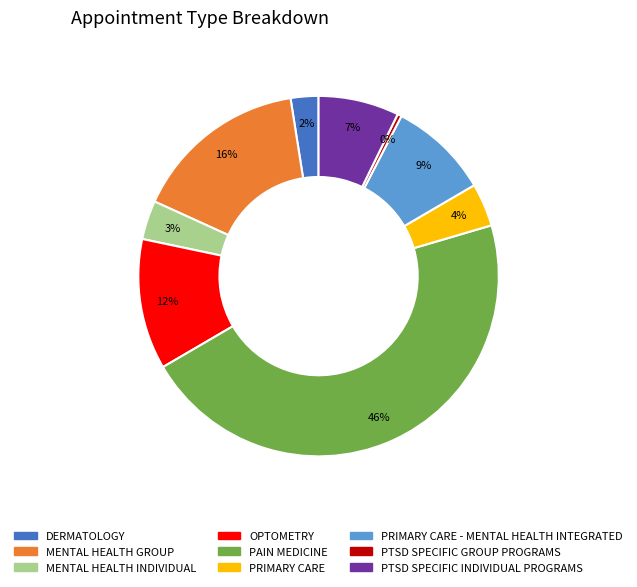

Which slice is the smallest?

PTSD SPECIFIC GROUP PROGRAMS